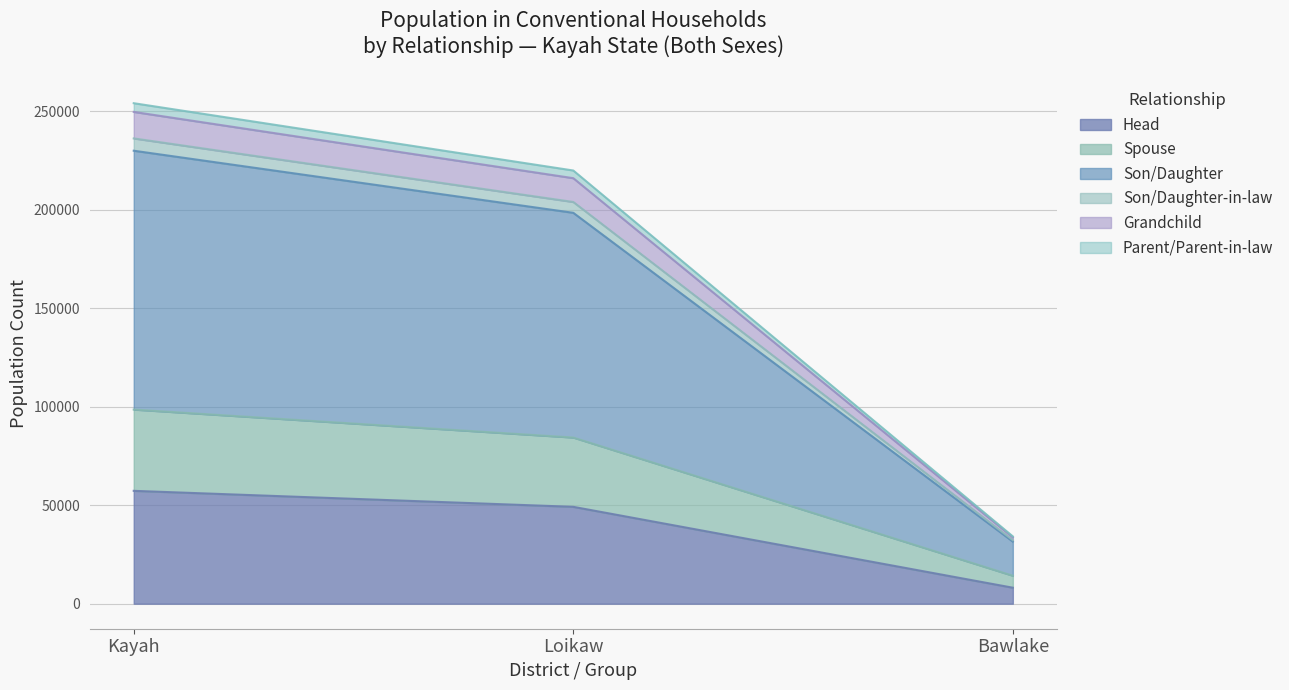

What is the average value of the Head series?

38183